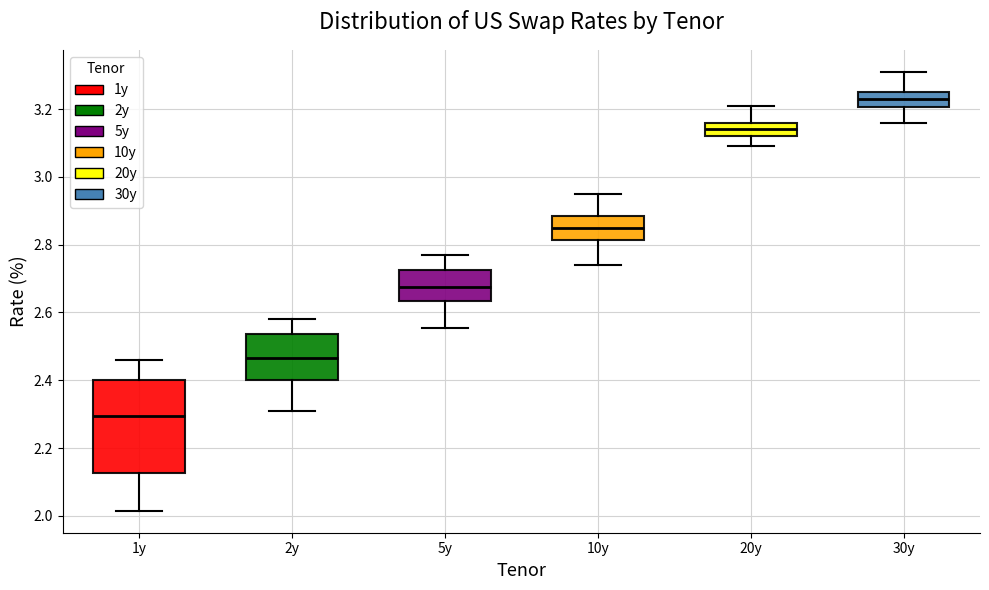

Which box is the tallest, from its lower edge to its upper edge?

1y